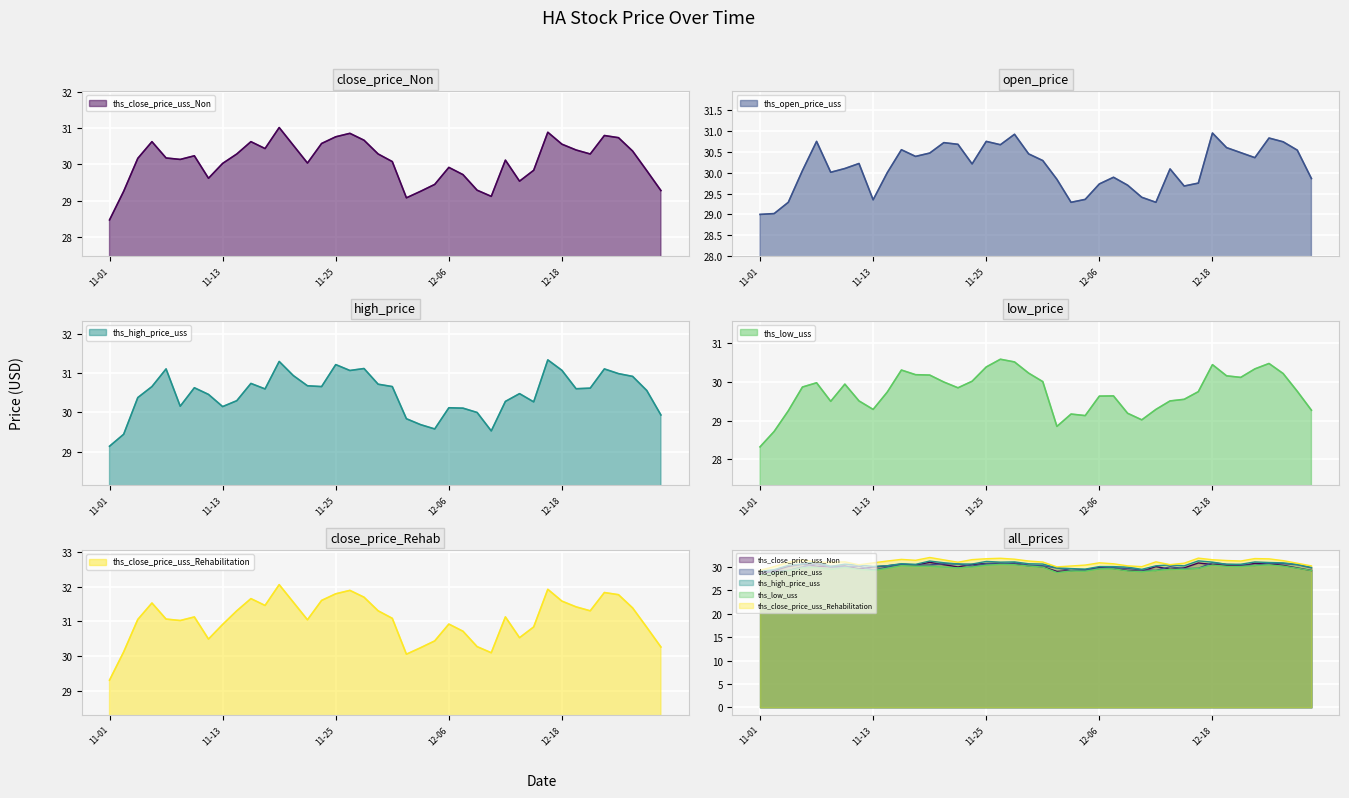

The ths_low_uss series shows 48.0 at 2019-12-19. True or false?

False